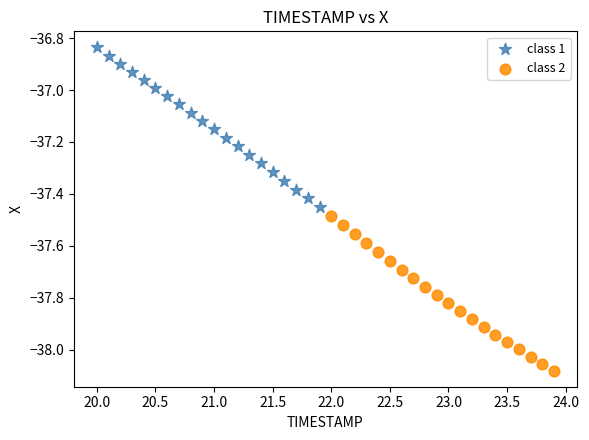

Which series has the largest Y range (max minus min)?

class 1